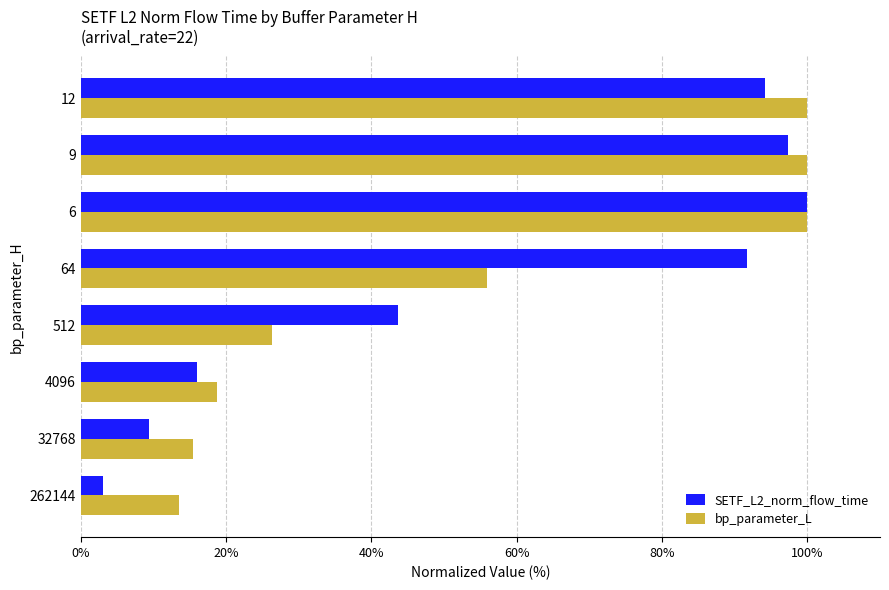

What is the maximum value shown in the chart?

100.0